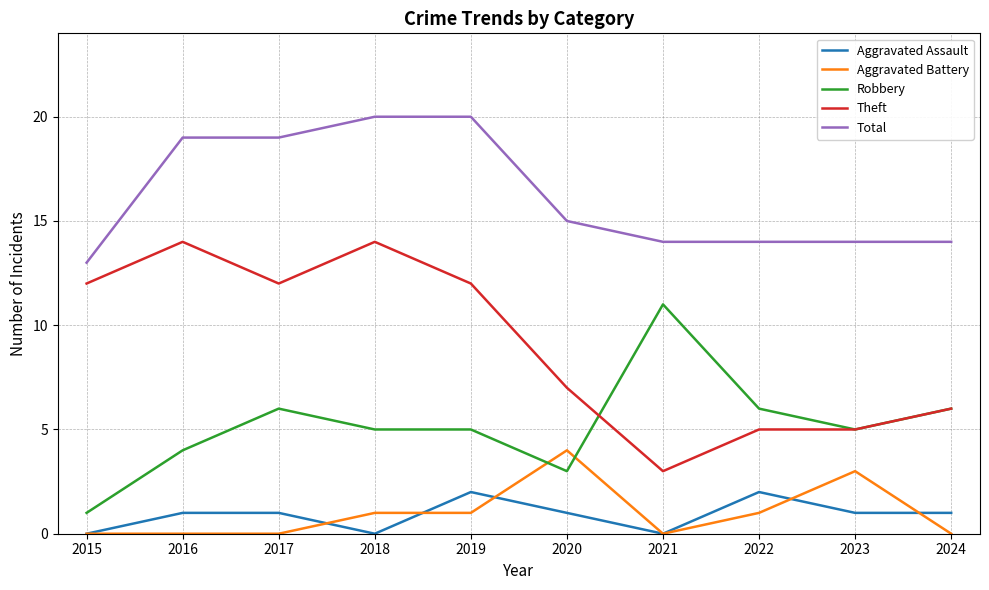

What is the total value across all series at 2020?

30